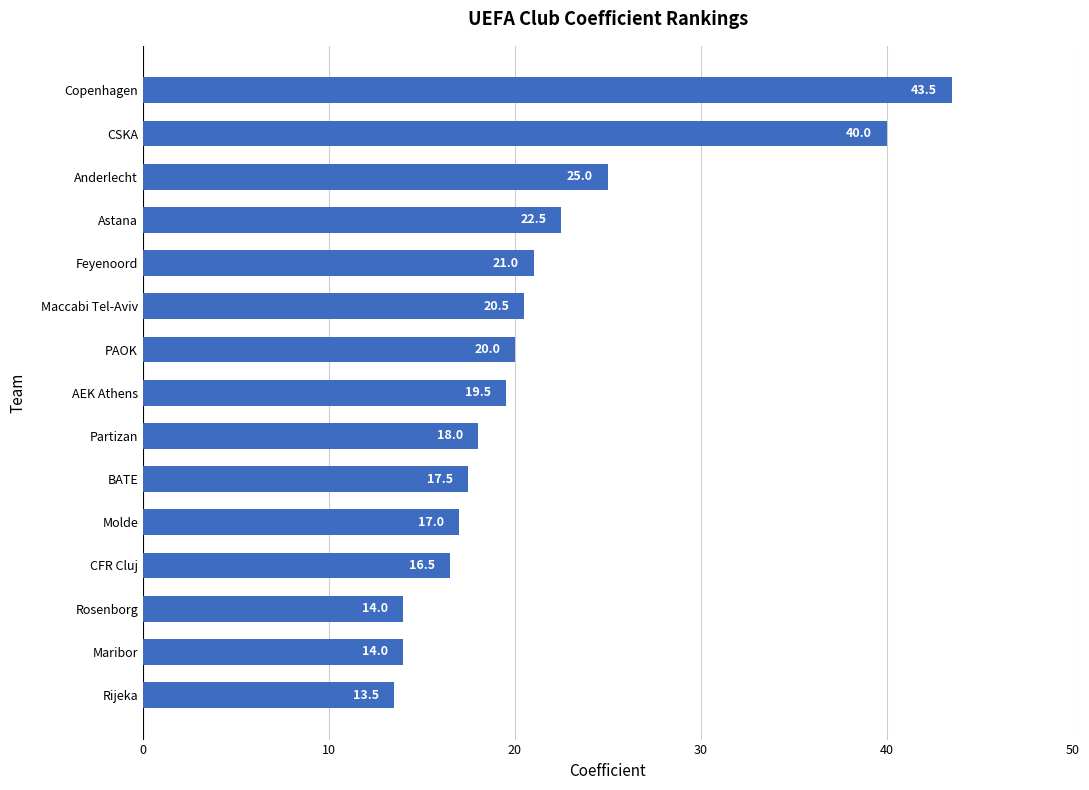

Which label corresponds to the largest value in the chart?

Copenhagen